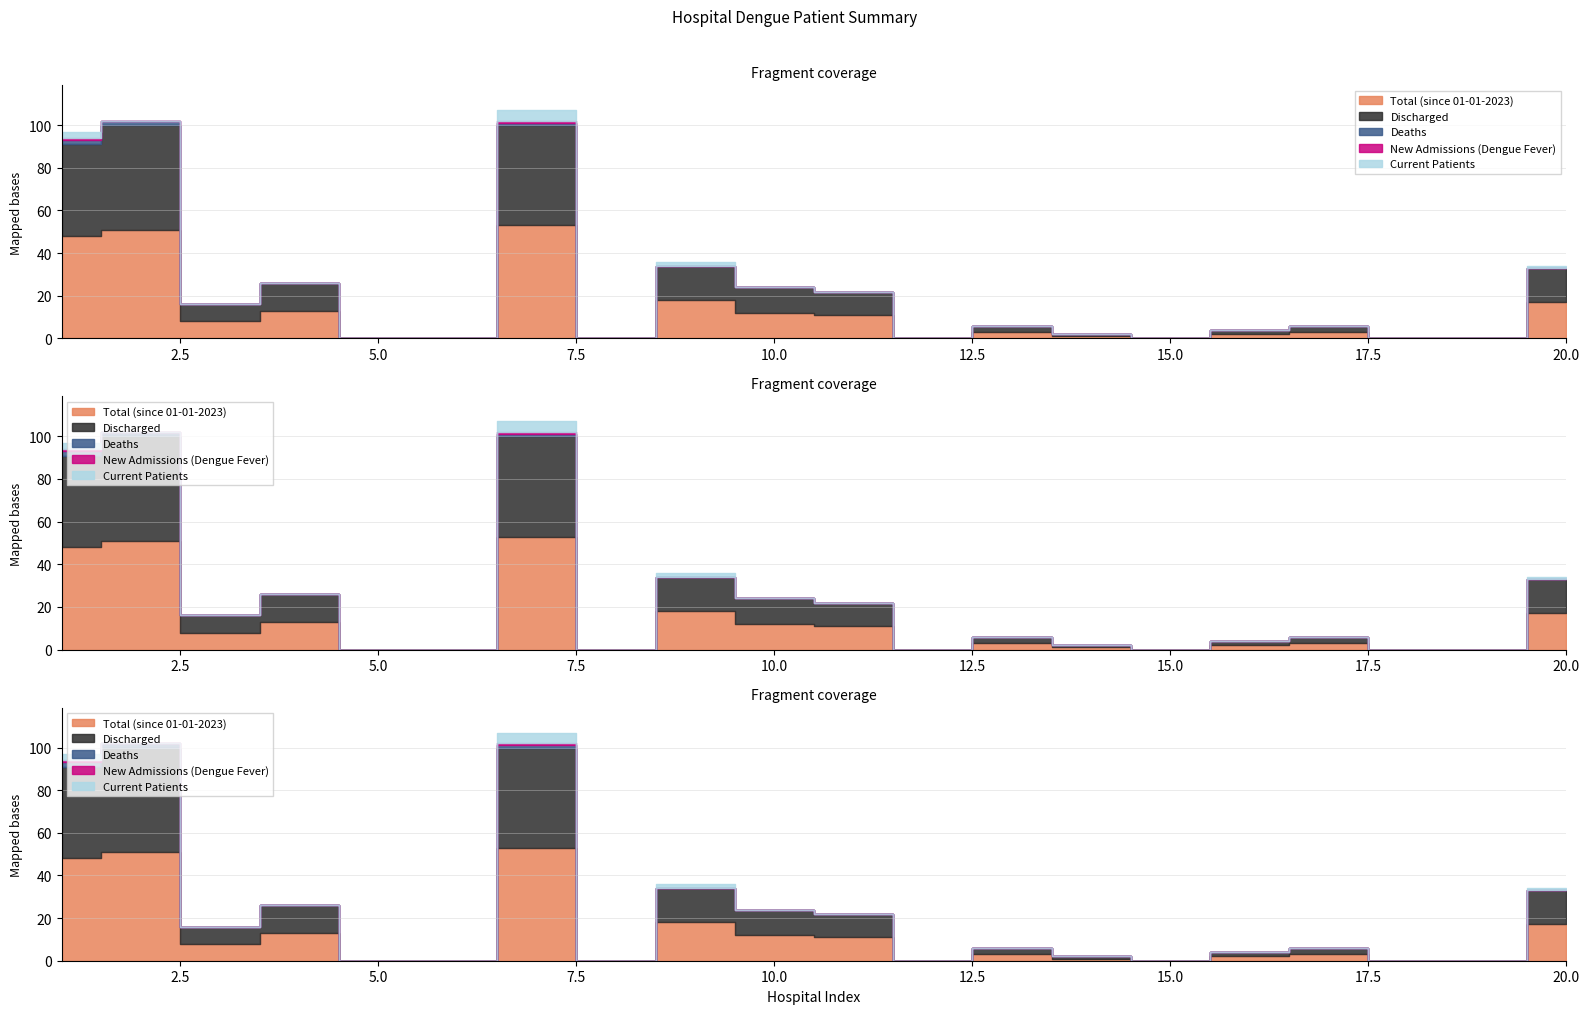

Reading left to right, list all the values displayed in this chart.

Total (since 01-01-2023): 1=48	2=51	3=8	4=13	5=0	6=0	7=53	8=0	9=18	10=12	11=11	12=0	13=3	14=1	15=0	16=2	17=3	18=0	19=0	20=17
Discharged: 1=43	2=49	3=8	4=13	5=0	6=0	7=47	8=0	9=16	10=12	11=11	12=0	13=3	14=1	15=0	16=2	17=3	18=0	19=0	20=16
Deaths: 1=2	2=2	3=0	4=0	5=0	6=0	7=1	8=0	9=0	10=0	11=0	12=0	13=0	14=0	15=0	16=0	17=0	18=0	19=0	20=0
New Admissions (Dengue Fever): 1=1	2=0	3=0	4=0	5=0	6=0	7=1	8=0	9=0	10=0	11=0	12=0	13=0	14=0	15=0	16=0	17=0	18=0	19=0	20=0
Current Patients: 1=3	2=0	3=0	4=0	5=0	6=0	7=5	8=0	9=2	10=0	11=0	12=0	13=0	14=0	15=0	16=0	17=0	18=0	19=0	20=1